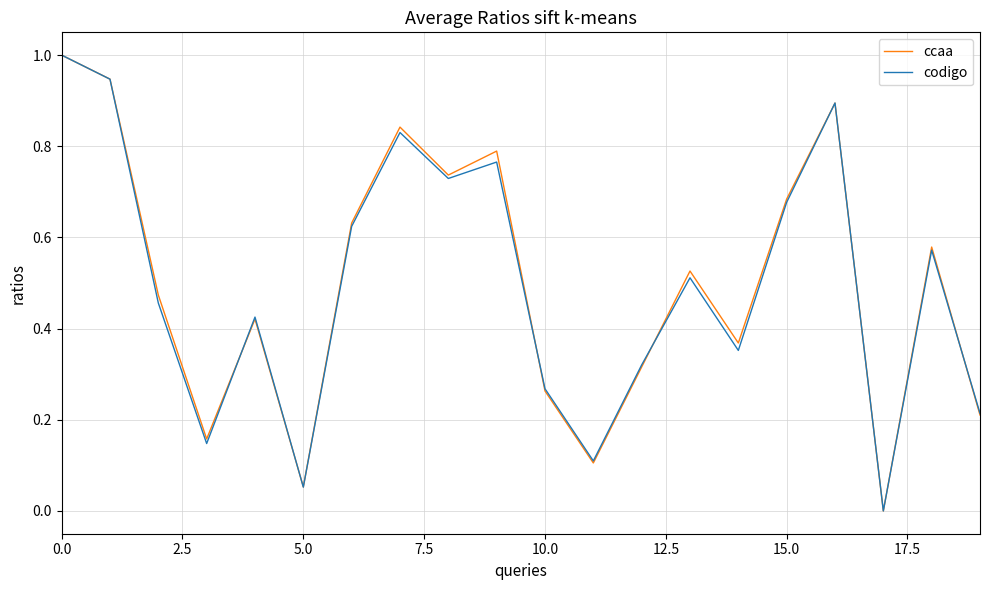

What is the greatest value displayed?

1.0